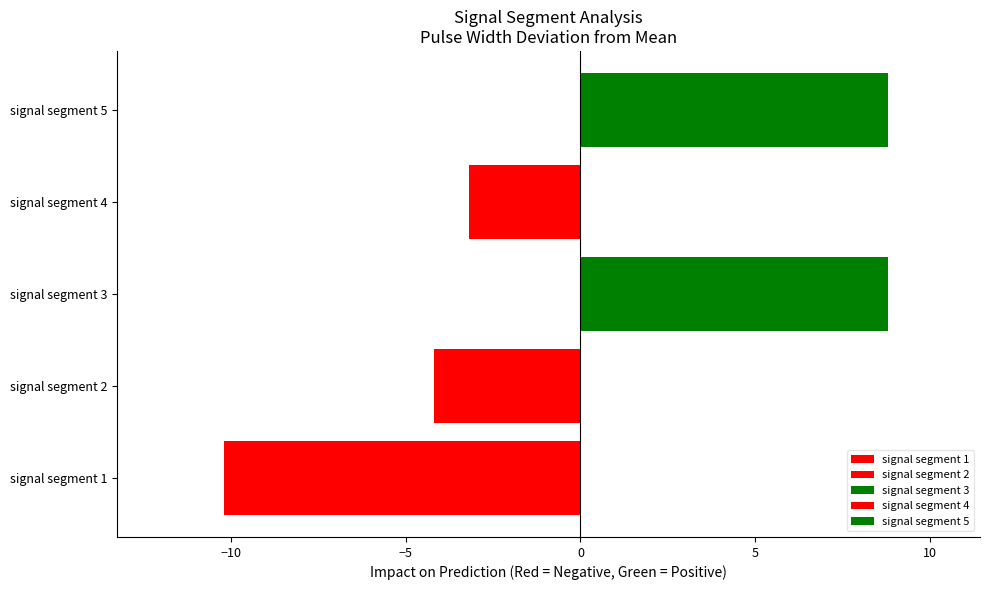

How many data points are less than -3?

3